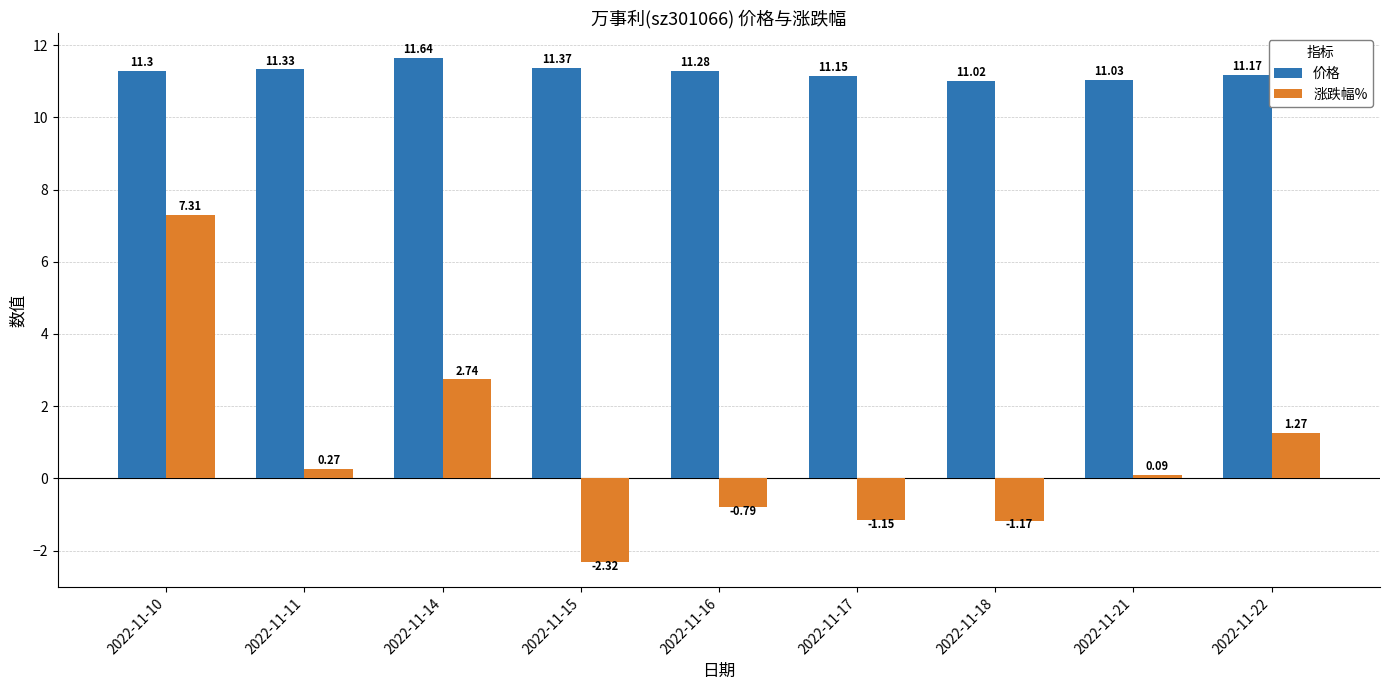

Which series has the largest total across all categories?

价格